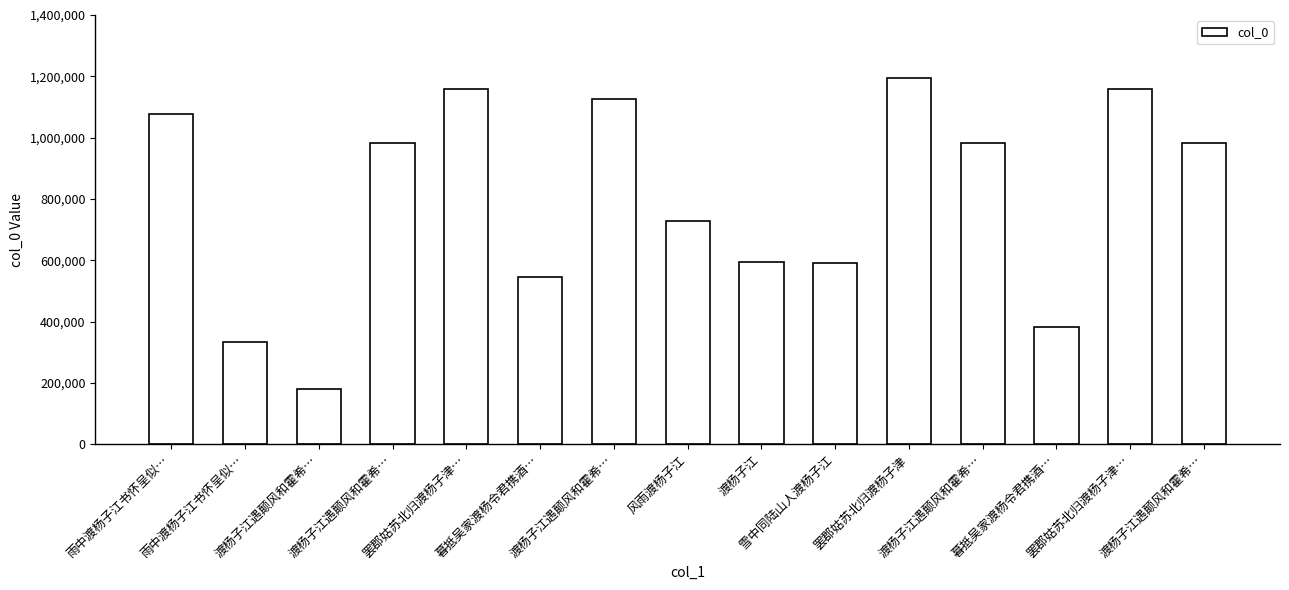

What is the average value?

801804